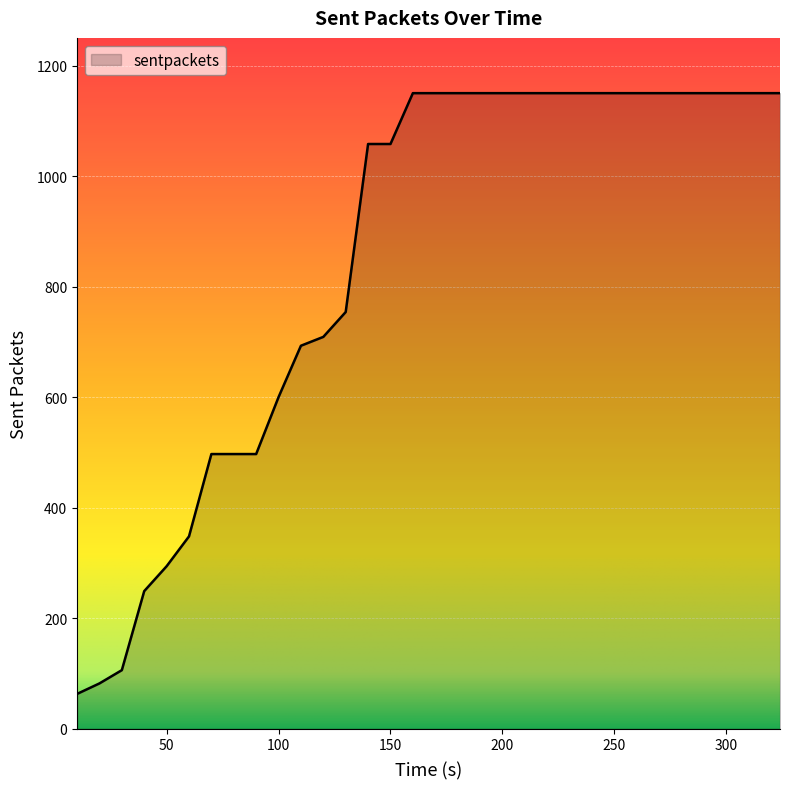

What is the greatest value displayed?

1150